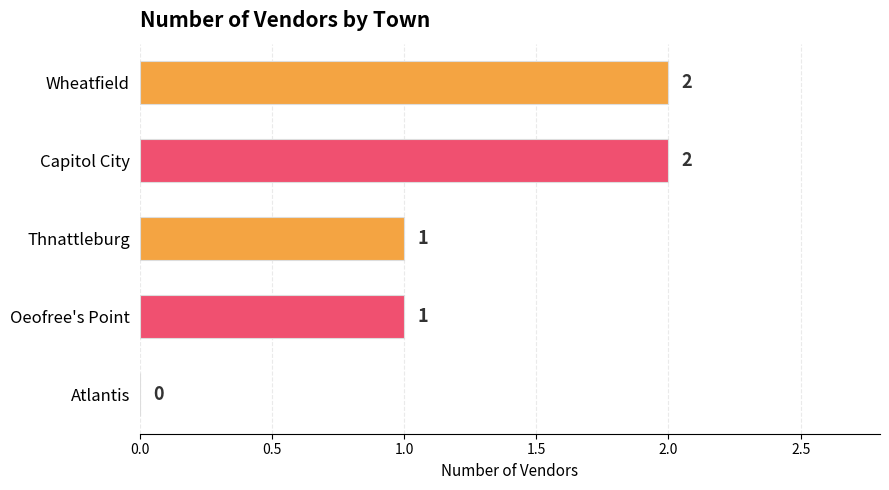

What is the sum of all values?

6